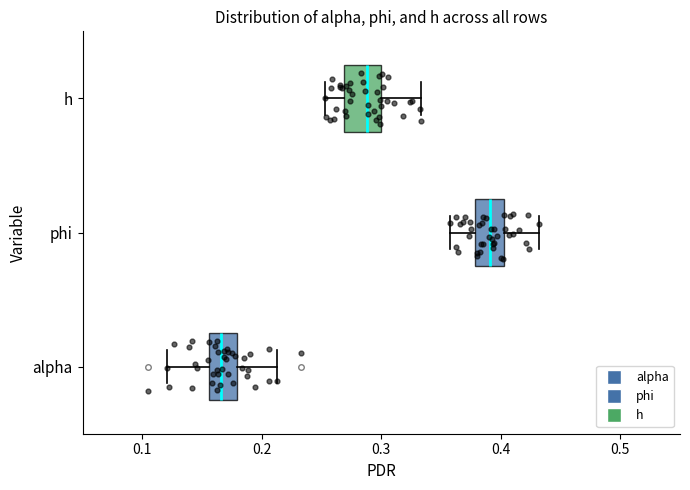

Reading bottom to top, transcribe this box plot: for each box, give where its median line is, the range the box spans, and where its two whiskers end, as read against the x-axis. The values are not printed on the chart, so give them approximately, as read against the axis.

alpha: median 0.17, box 0.16 to 0.18, whiskers 0.12 to 0.21
phi: median 0.39, box 0.38 to 0.40, whiskers 0.36 to 0.43
h: median 0.29, box 0.27 to 0.30, whiskers 0.25 to 0.33